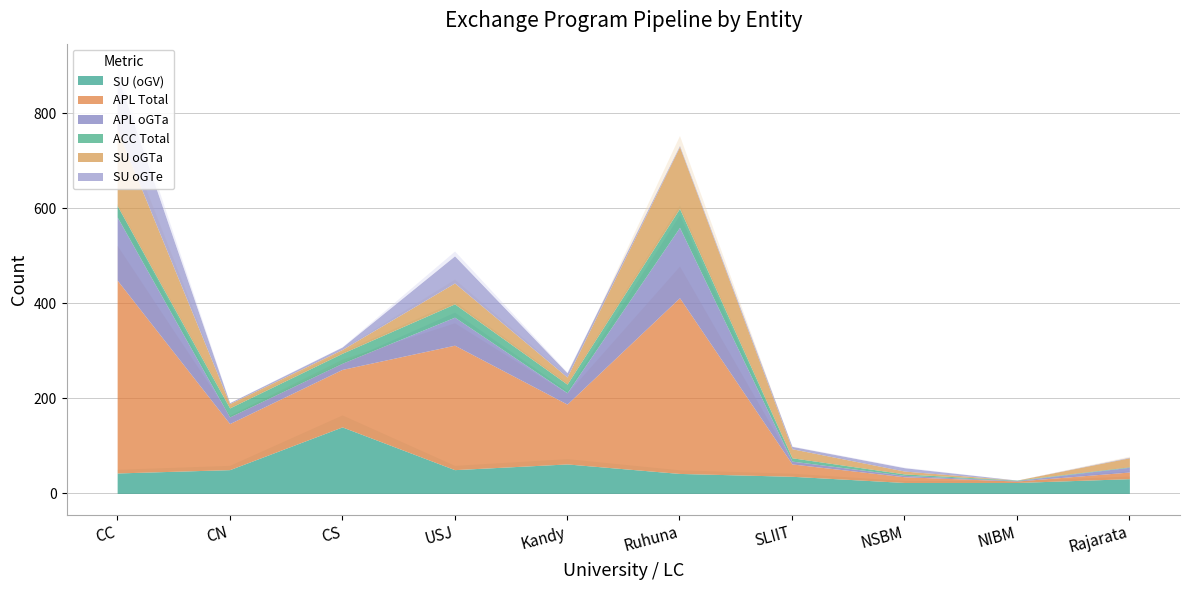

What is the average value of the APL oGTa series?

41